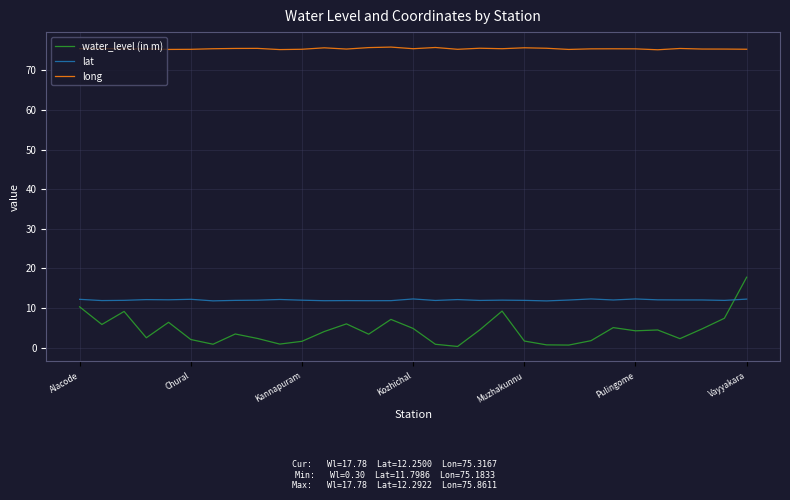

How many lines are shown in the chart?

3